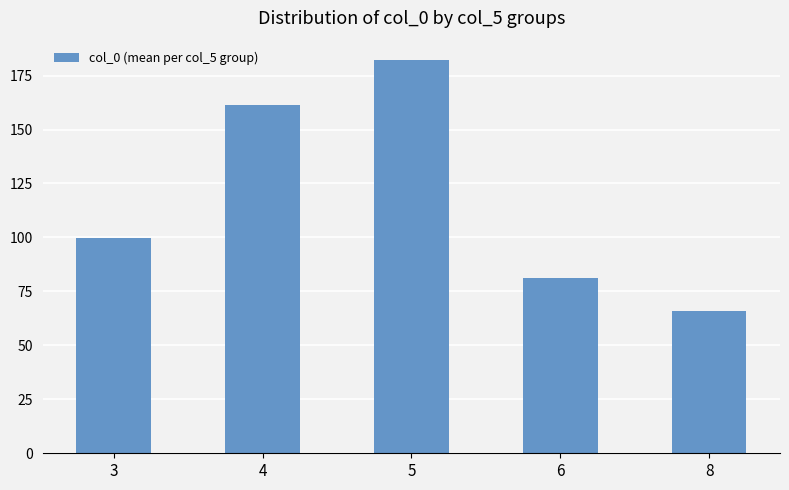

What is the ratio of the value at 8 to the value at 3?

0.7